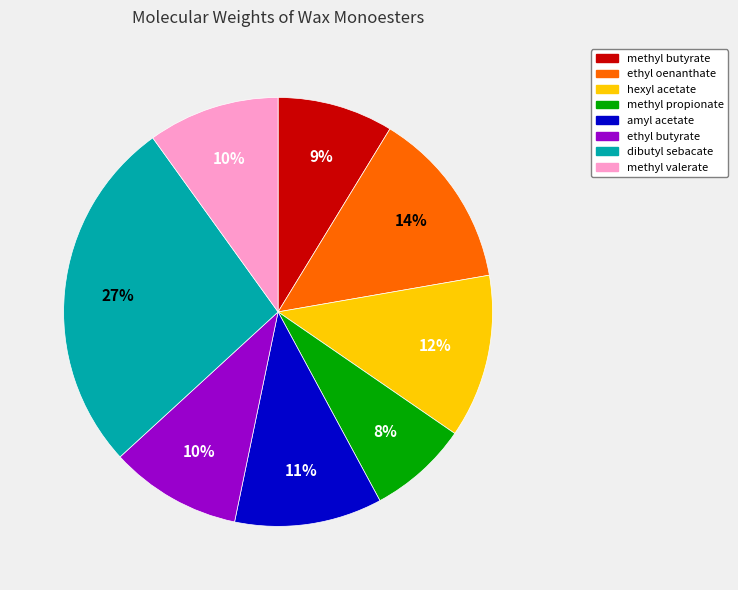

Is there any slice that represents more than half of the pie?

No